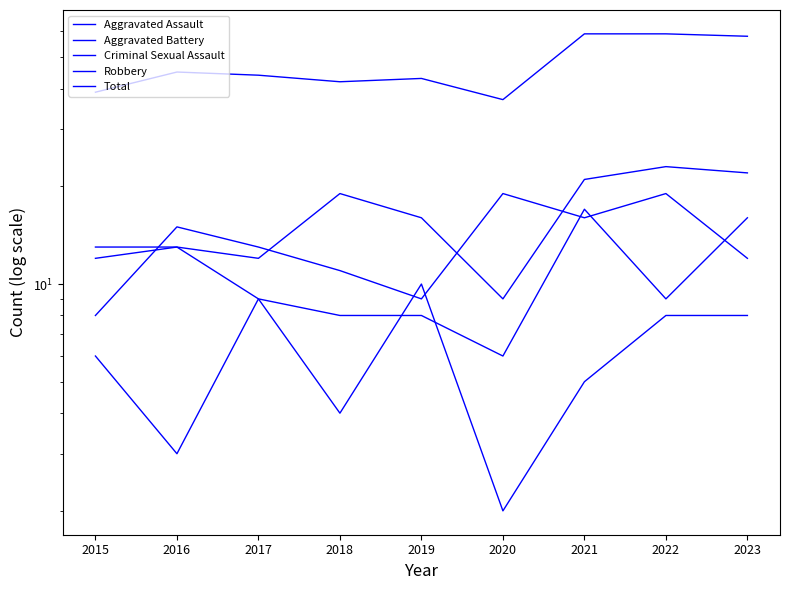

At how many categories does at least one series exceed 52?

3